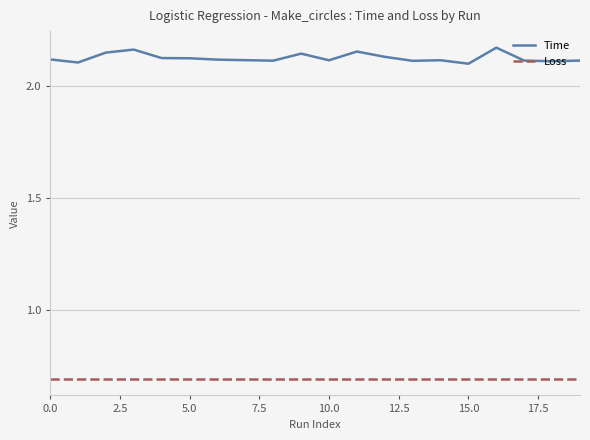

Which series has the largest total across all categories?

Time